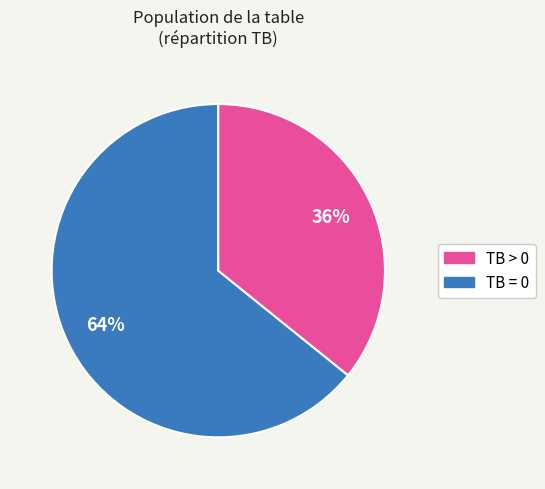

To the nearest percent, what is the average slice percentage?

50%